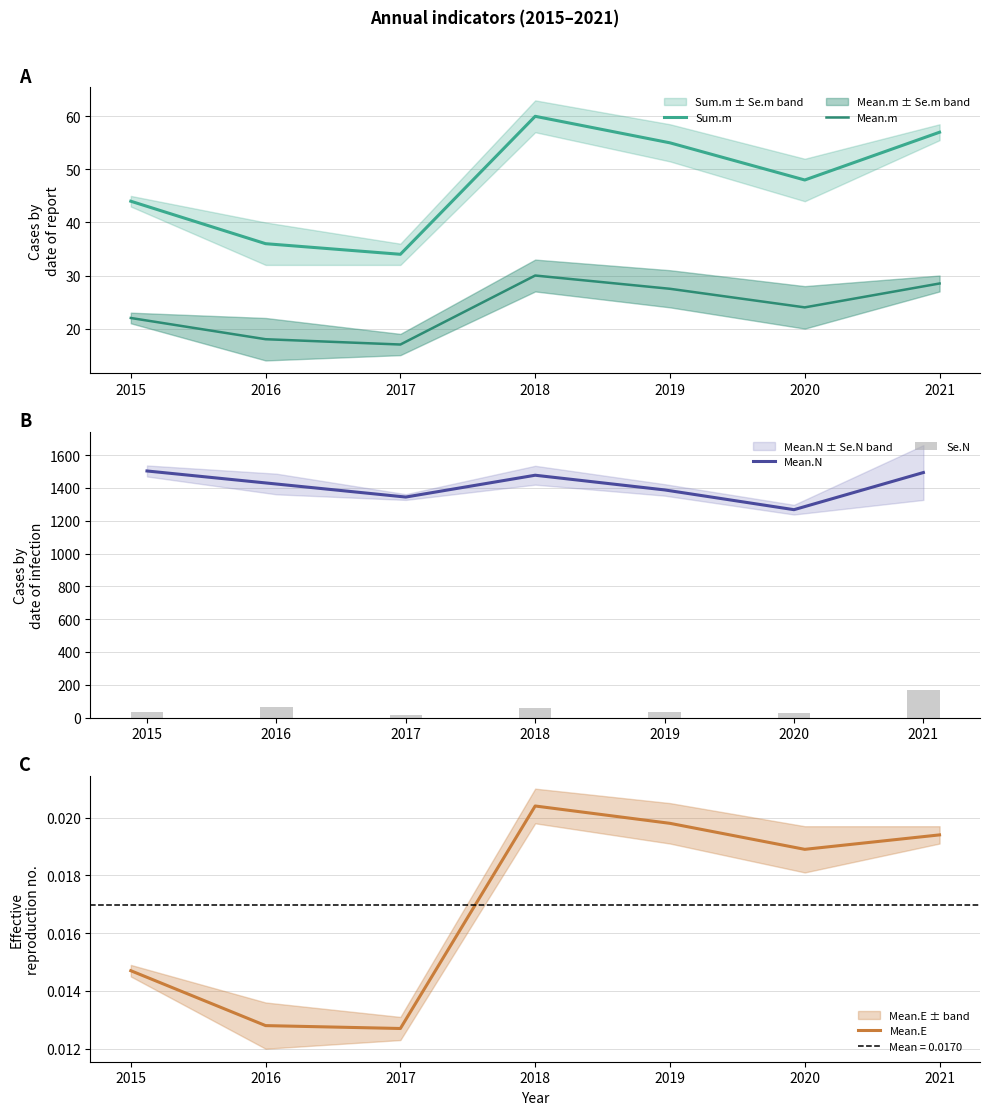

Is the value of Sum.m at 2017 greater than the value of Mean.E at 2020?

Yes